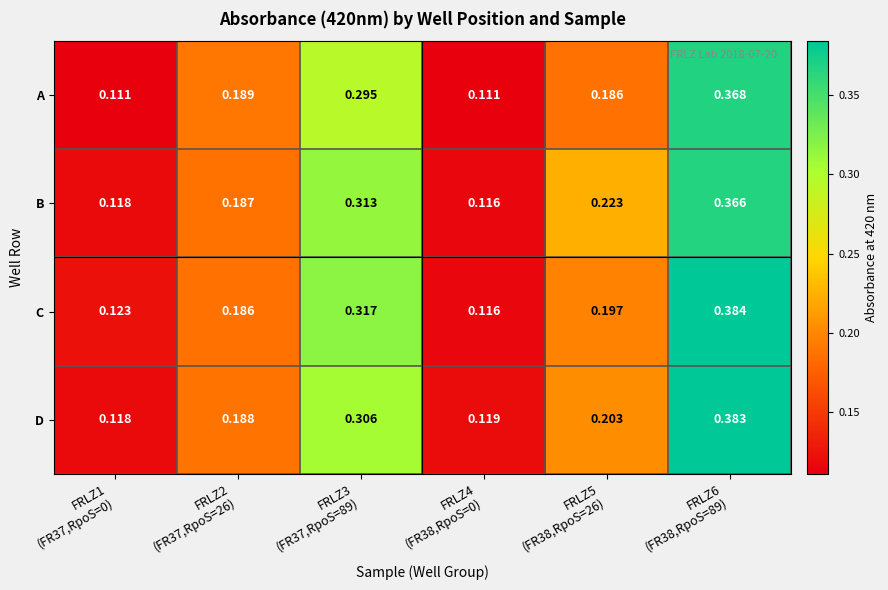

Rank the series by their maximum value, from lowest to highest.

B, A, D, C